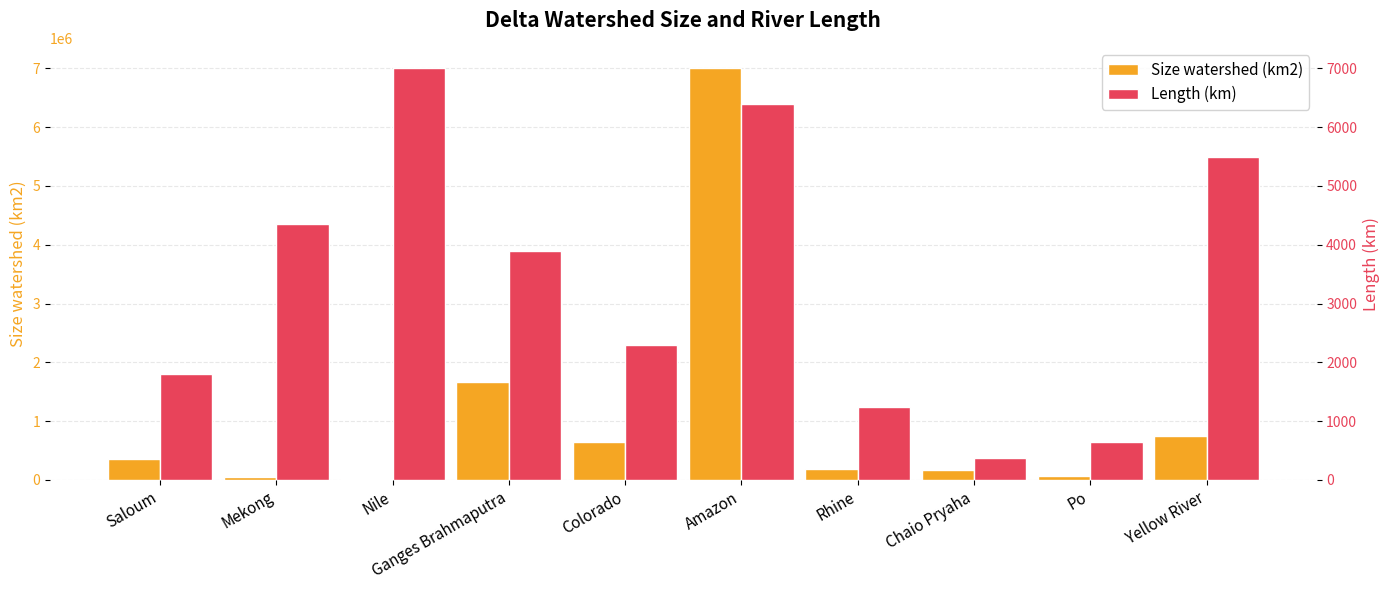

At which category is the sum across all series the highest?

Amazon